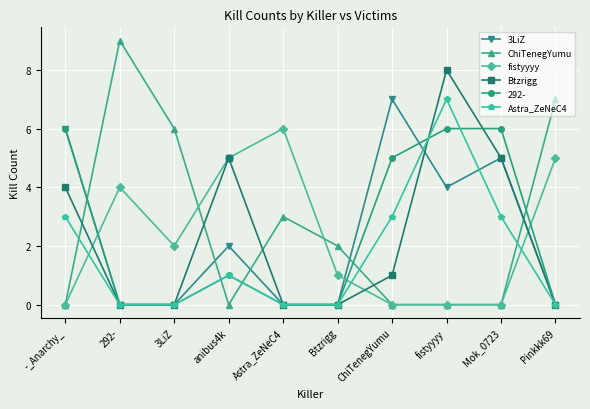

Does the chart have visible grid lines?

Yes